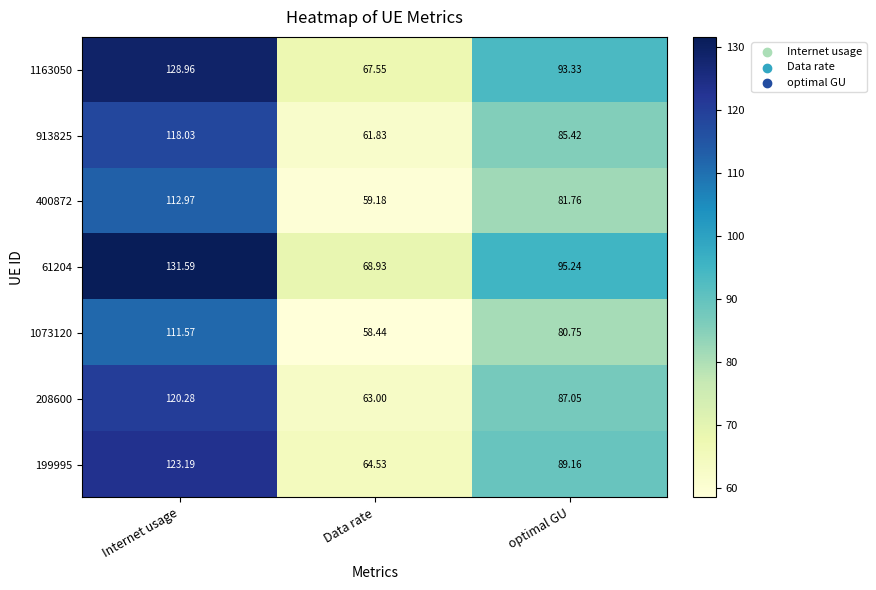

Rank the categories by 400872 value from lowest to highest.

Data rate, optimal GU, Internet usage